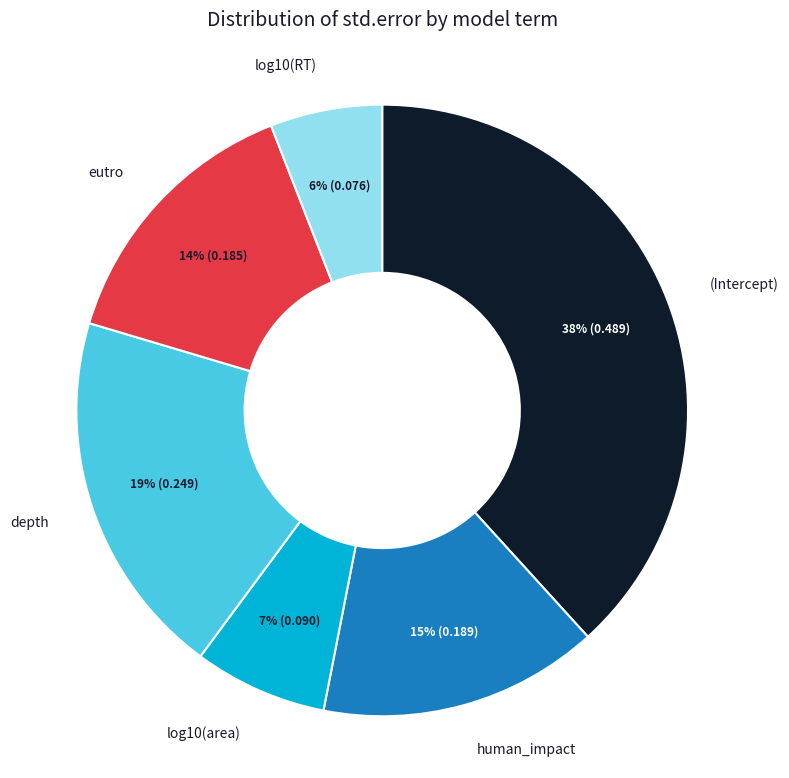

Is the sum of eutro and (Intercept) greater than half?

Yes